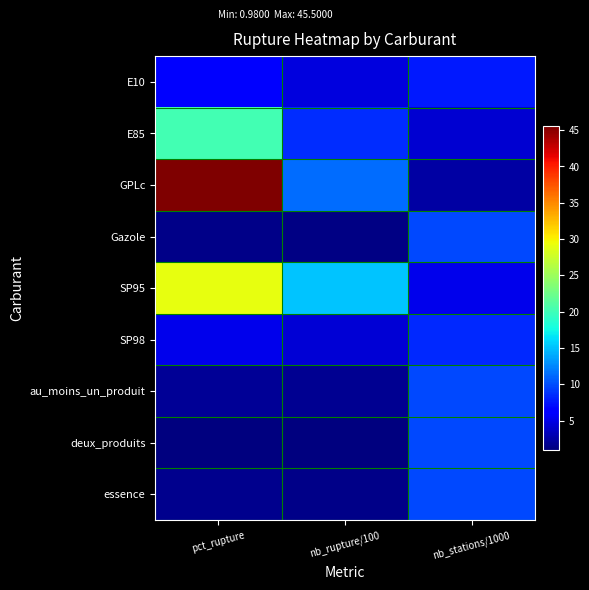

Reading left to right, transcribe all the data shown in this chart.

E10: pct_rupture=6.2	nb_rupture/100=4.8	nb_stations/1000=7.7
E85: pct_rupture=20.2	nb_rupture/100=8.5	nb_stations/1000=4.2
GPLc: pct_rupture=45.5	nb_rupture/100=11.3	nb_stations/1000=2.5
Gazole: pct_rupture=1.3	nb_rupture/100=1.3	nb_stations/1000=9.8
SP95: pct_rupture=29.1	nb_rupture/100=15.2	nb_stations/1000=5.2
SP98: pct_rupture=5.3	nb_rupture/100=4.5	nb_stations/1000=8.4
au_moins_un_produit: pct_rupture=1.9	nb_rupture/100=1.8	nb_stations/1000=9.8
deux_produits: pct_rupture=1.0	nb_rupture/100=1.0	nb_stations/1000=9.8
essence: pct_rupture=1.5	nb_rupture/100=1.5	nb_stations/1000=9.8